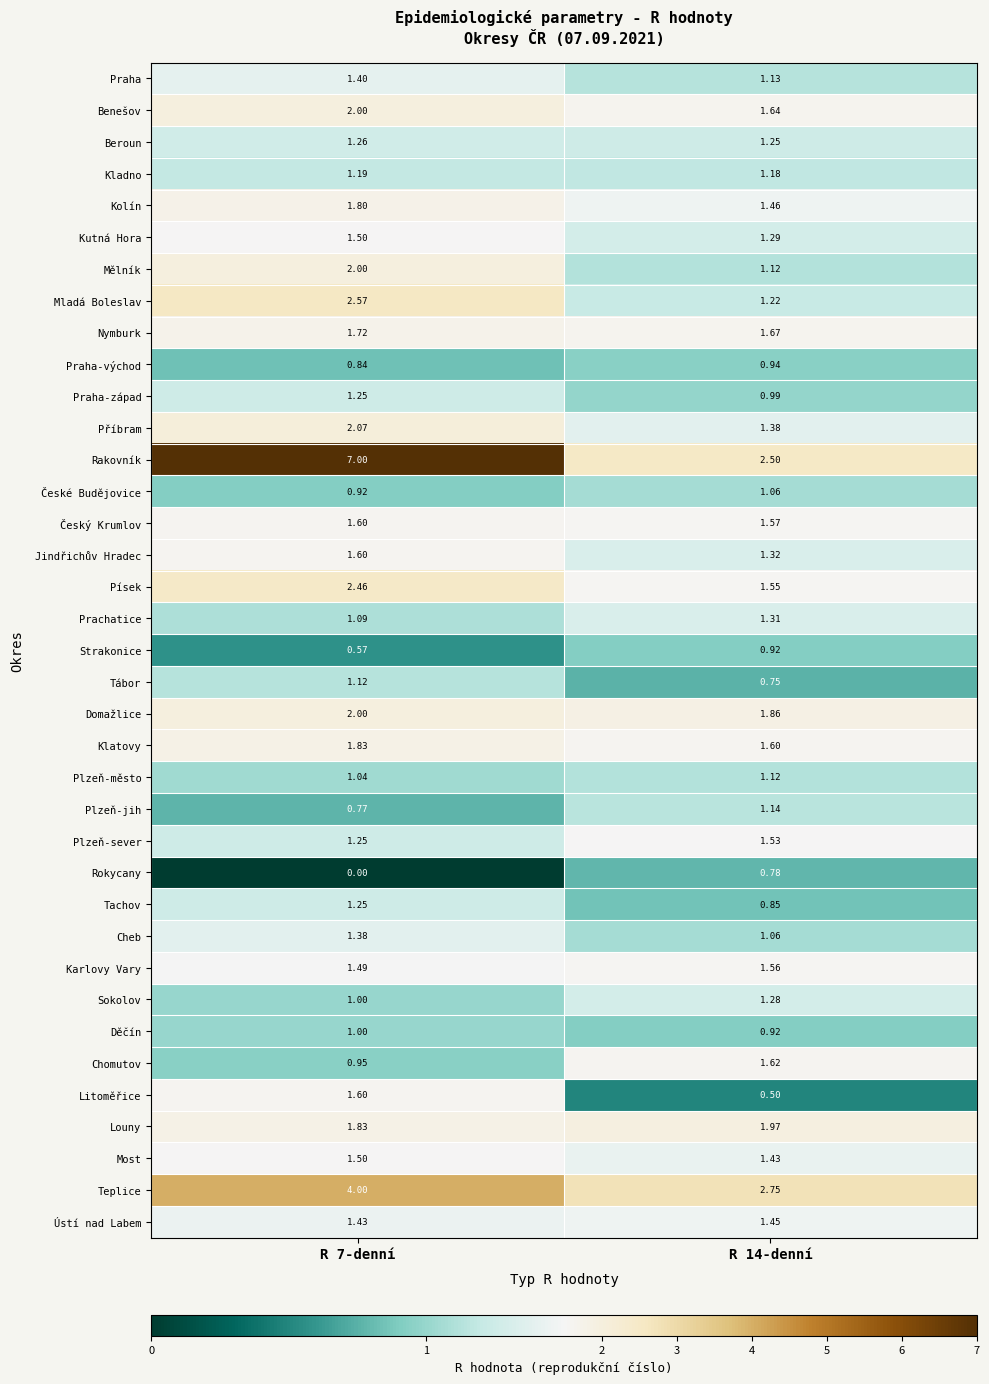

At which category does the chart reach its minimum across all series?

R 7-denní